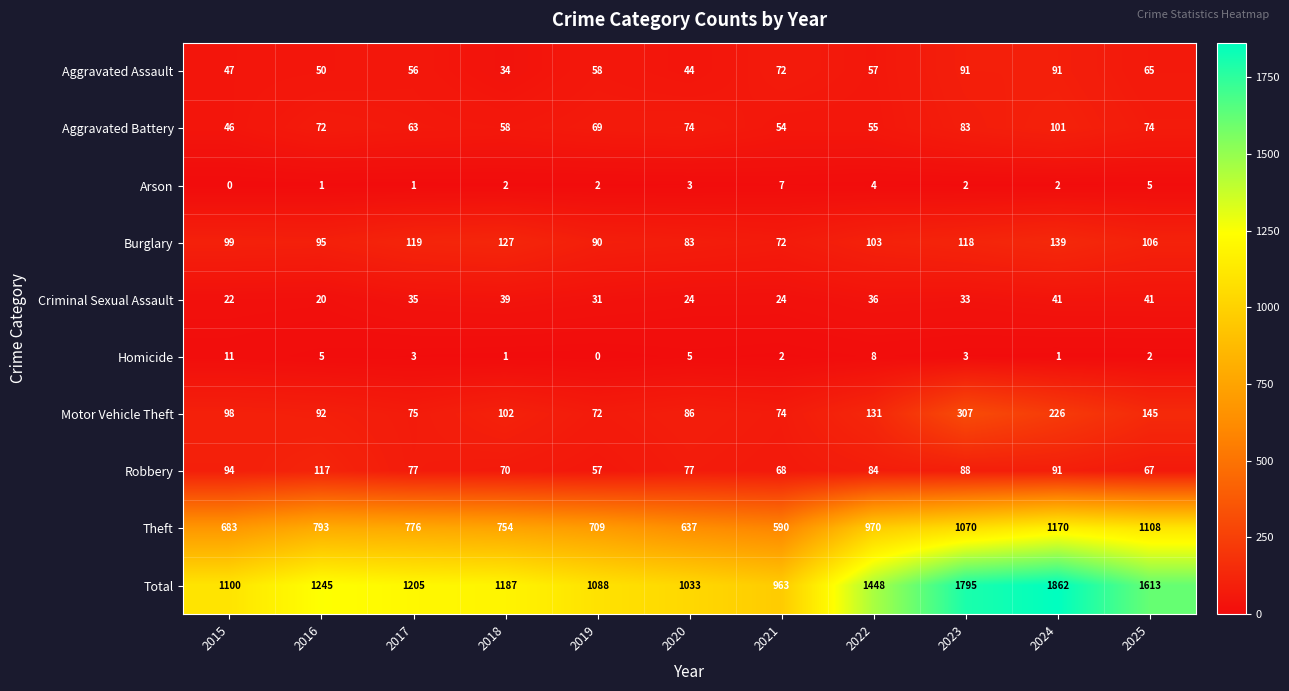

At how many categories does at least one series exceed 983?

10